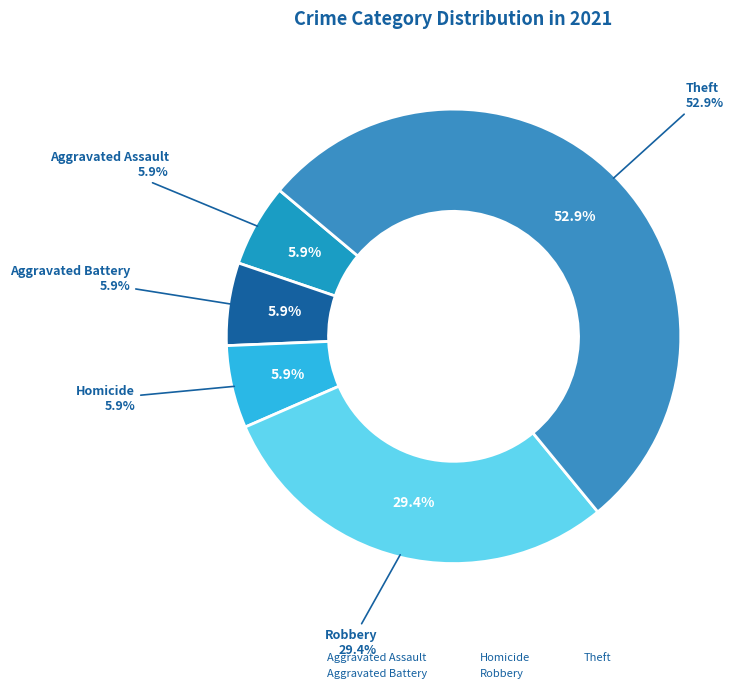

Is there a majority slice in this chart?

No